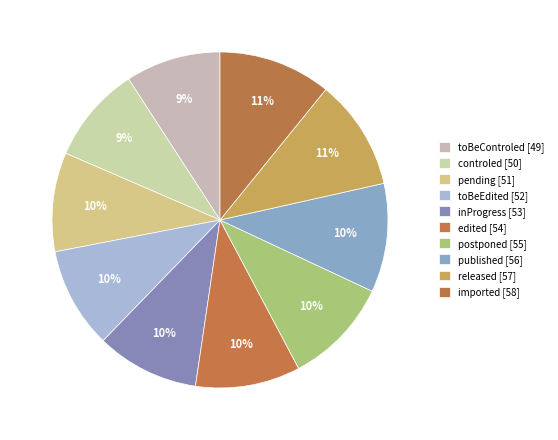

How many segments does this pie chart have?

10